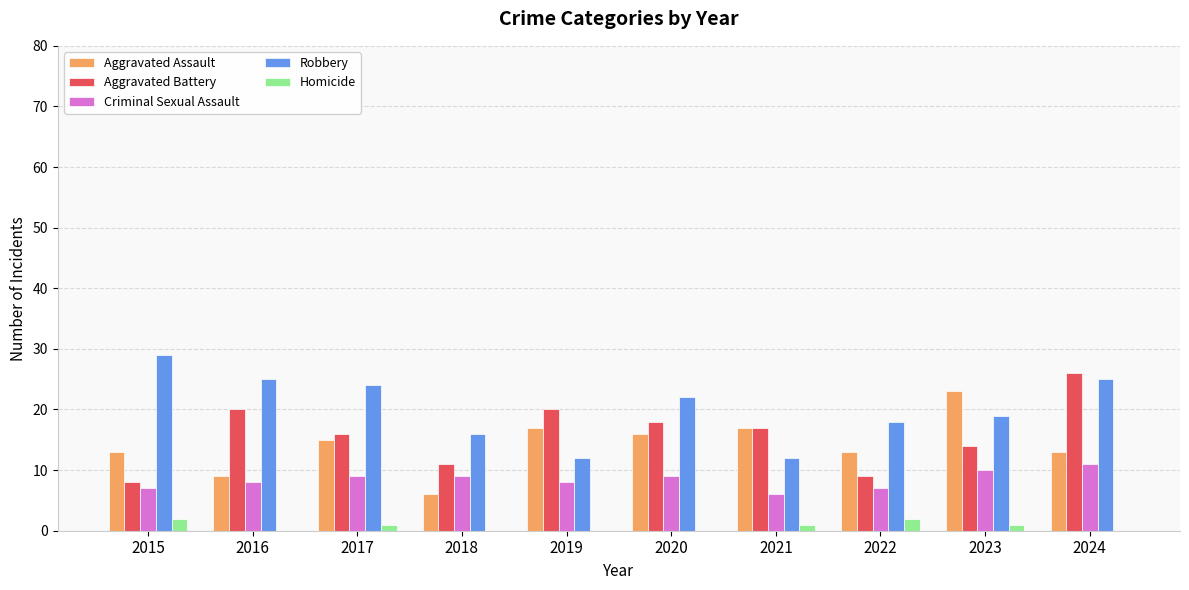

Reading left to right, list all the values displayed in this chart.

Aggravated Assault: 13	9	15	6	17	16	17	13	23	13
Aggravated Battery: 8	20	16	11	20	18	17	9	14	26
Criminal Sexual Assault: 7	8	9	9	8	9	6	7	10	11
Robbery: 29	25	24	16	12	22	12	18	19	25
Homicide: 2	0	1	0	0	0	1	2	1	0